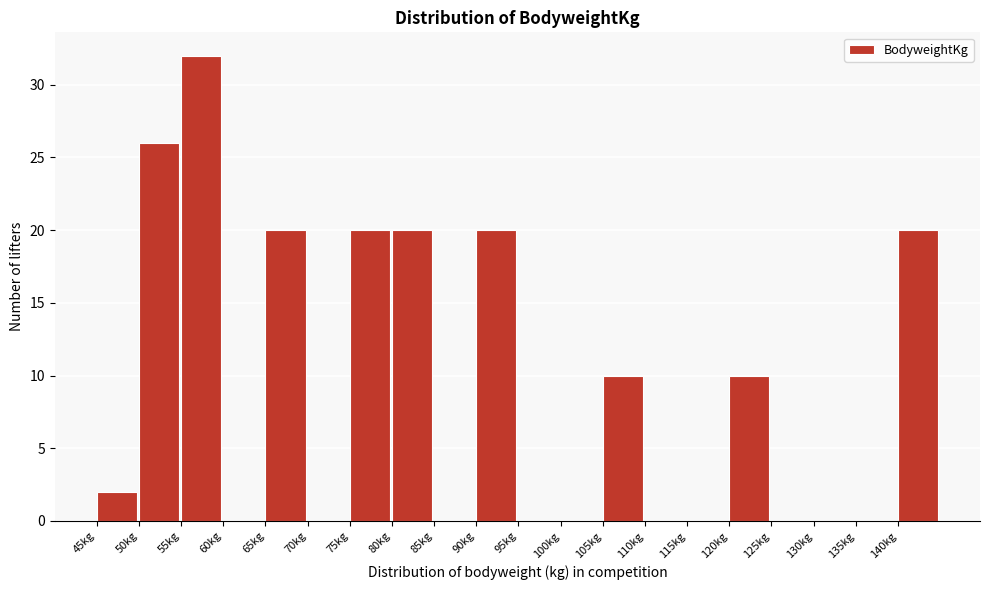

Which range on the x-axis has the tallest bar?

55 to 60